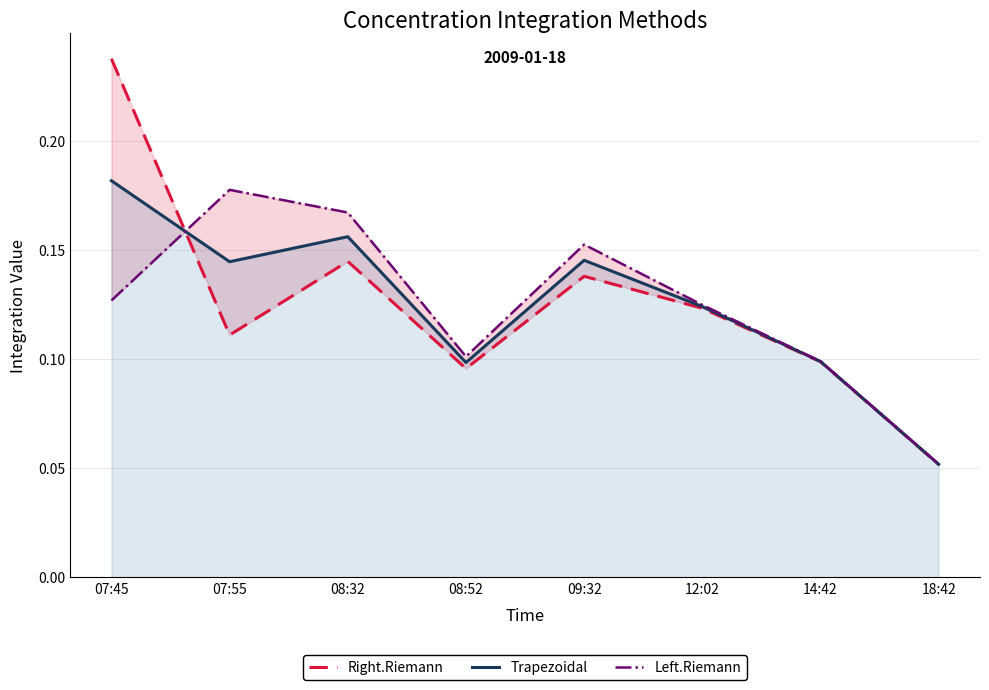

Rank the series at 14:42 from highest to lowest value.

Left.Riemann, Trapezoidal, Right.Riemann